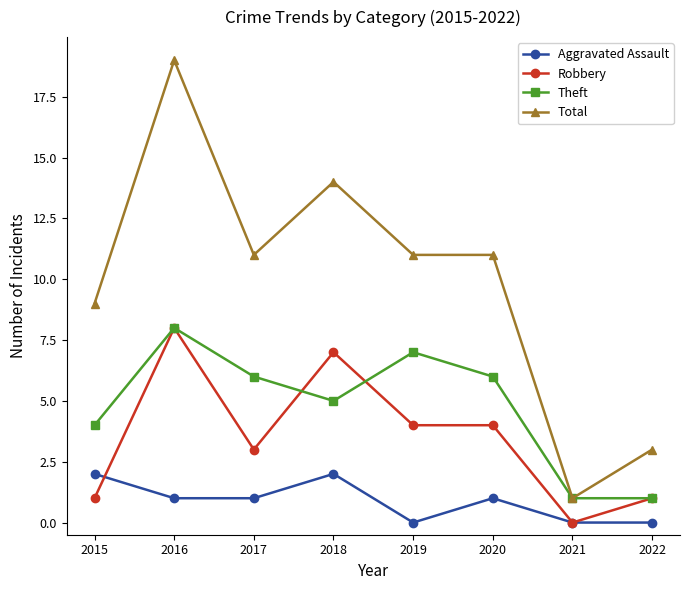

What is the difference between the maximum and minimum values in the Aggravated Assault series?

2